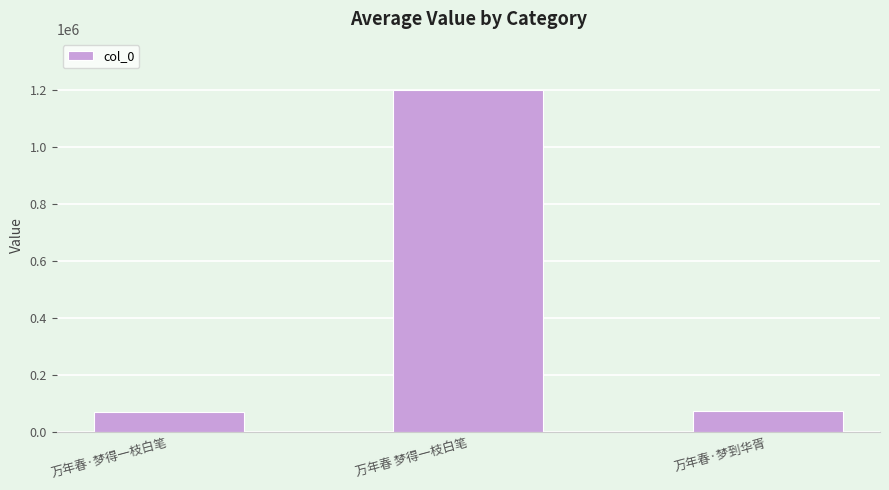

What is the value of the 3rd bar from the left?

71633